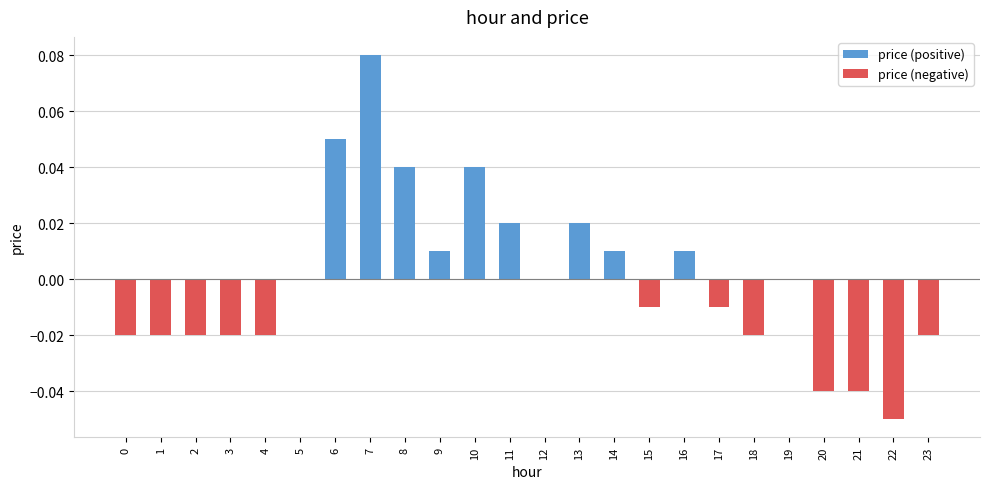

How many series are shown in this chart?

1